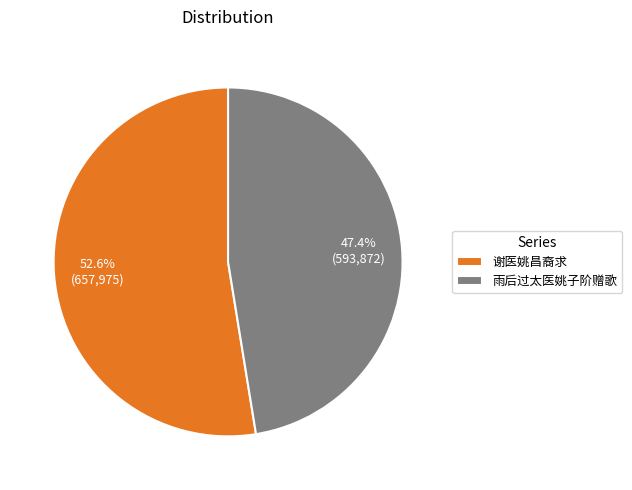

Which category has the biggest portion of the pie?

谢医姚昌裔求